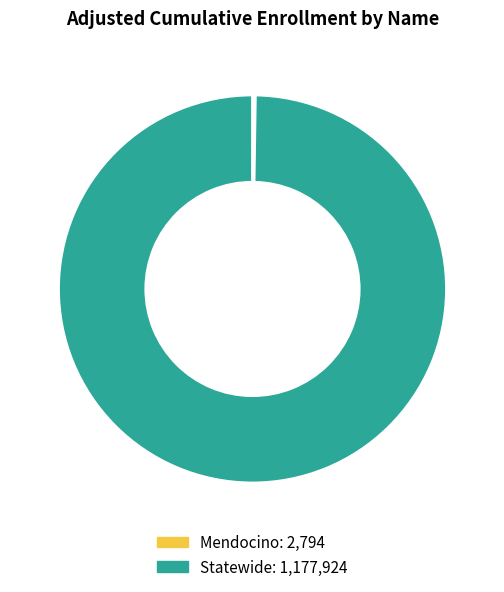

The Statewide slice represents 94% of the pie. True or false?

False